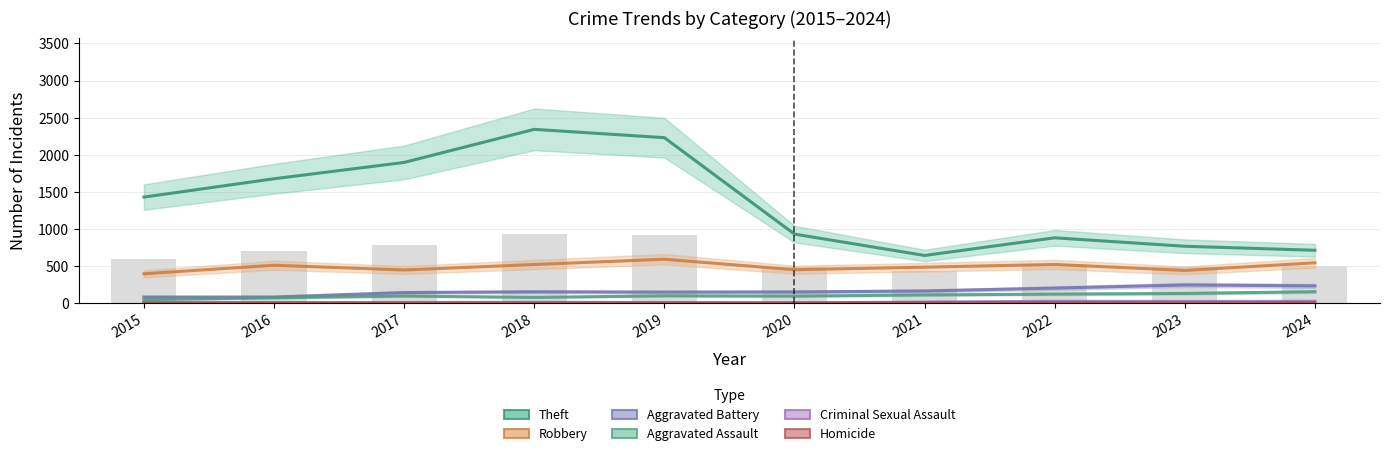

How many data points in Aggravated Battery are less than 152?

5